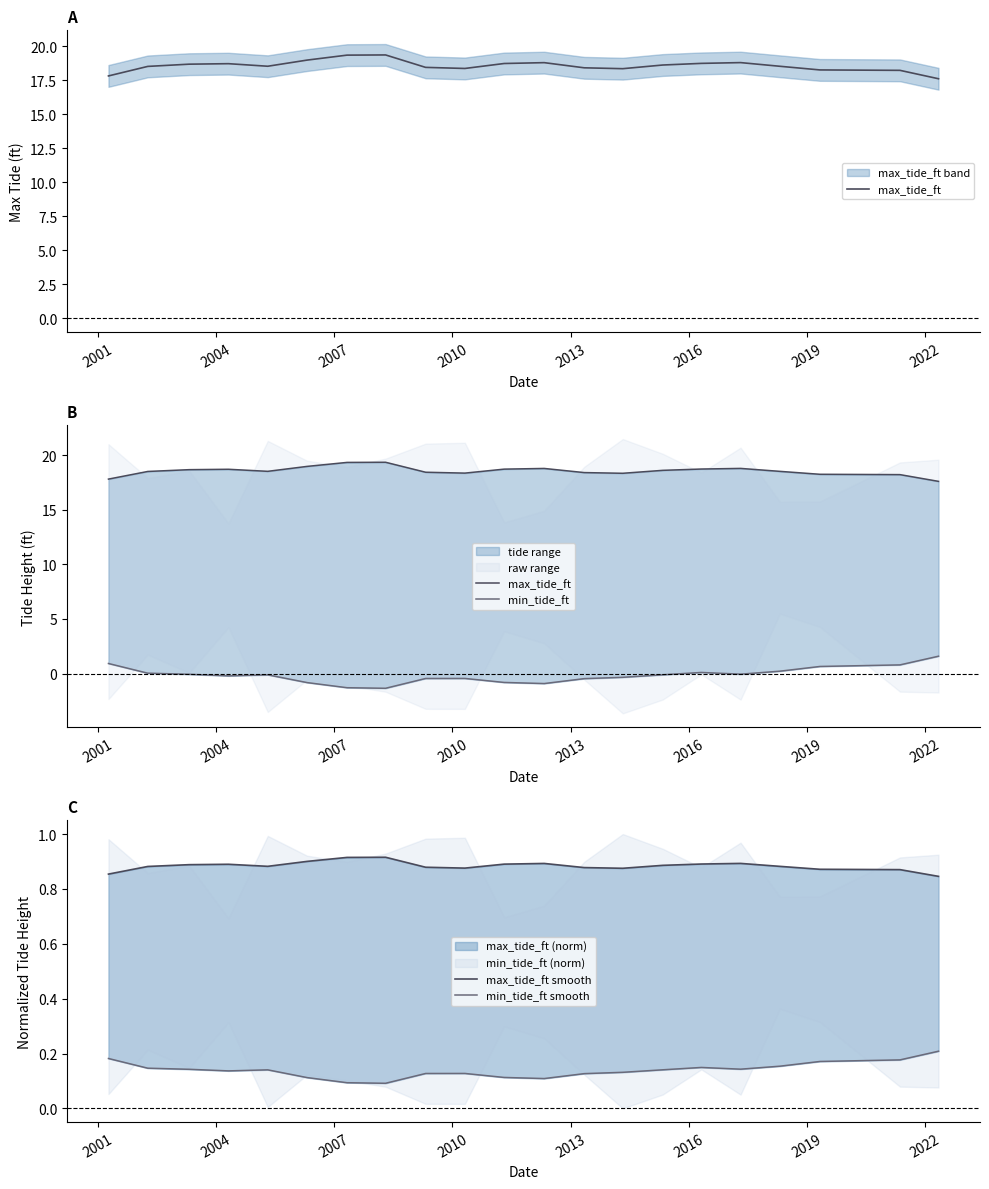

In max_tide_ft, how many points are higher than both neighbors (excluding endpoints)?

4